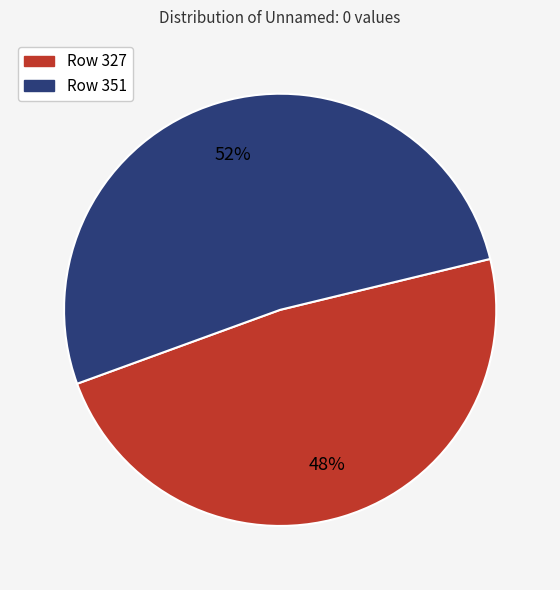

What percentage is the Row 351 slice, to the nearest percent?

52%